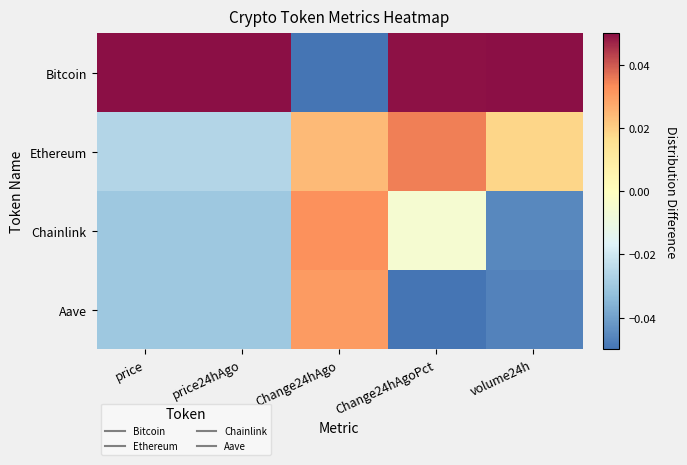

At which category is the sum across all series the highest?

Change24hAgo